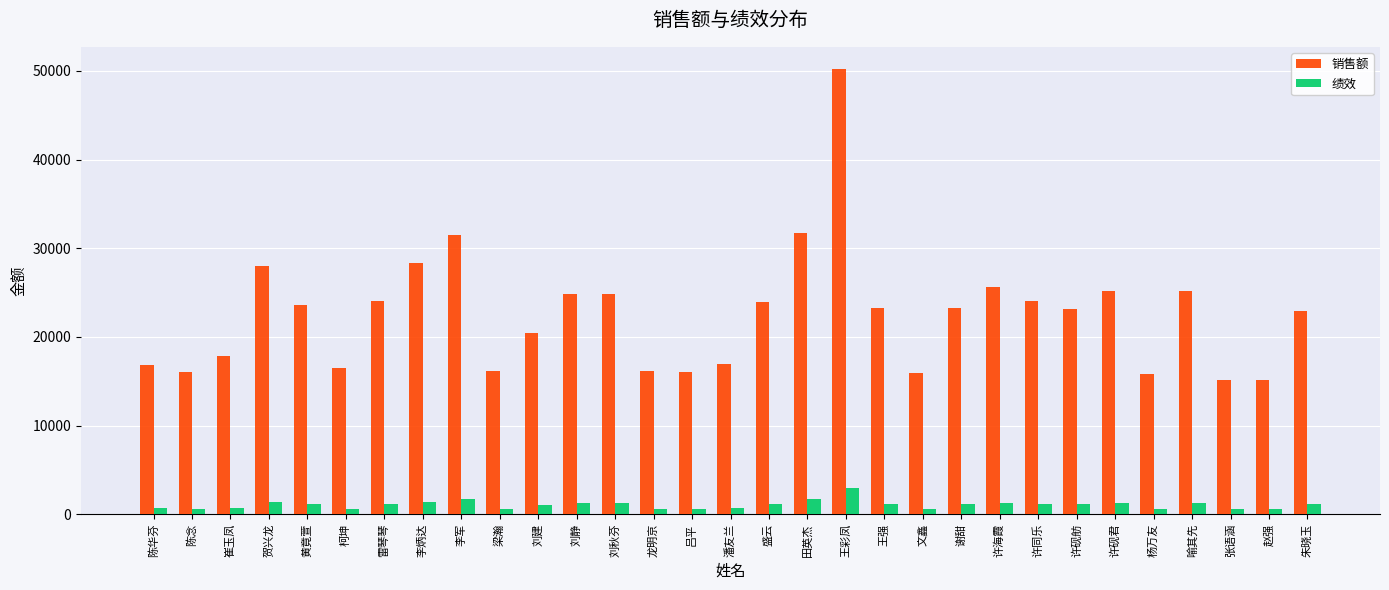

What is the highest value of the 绩效 series?

3012.0